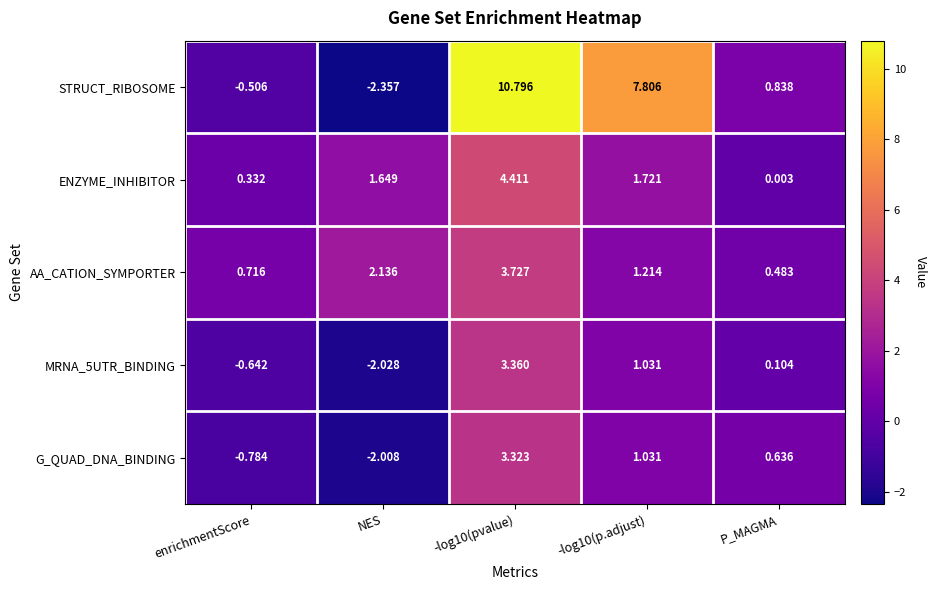

Between -log10(pvalue) and -log10(p.adjust), which series saw the biggest shift?

STRUCT_RIBOSOME